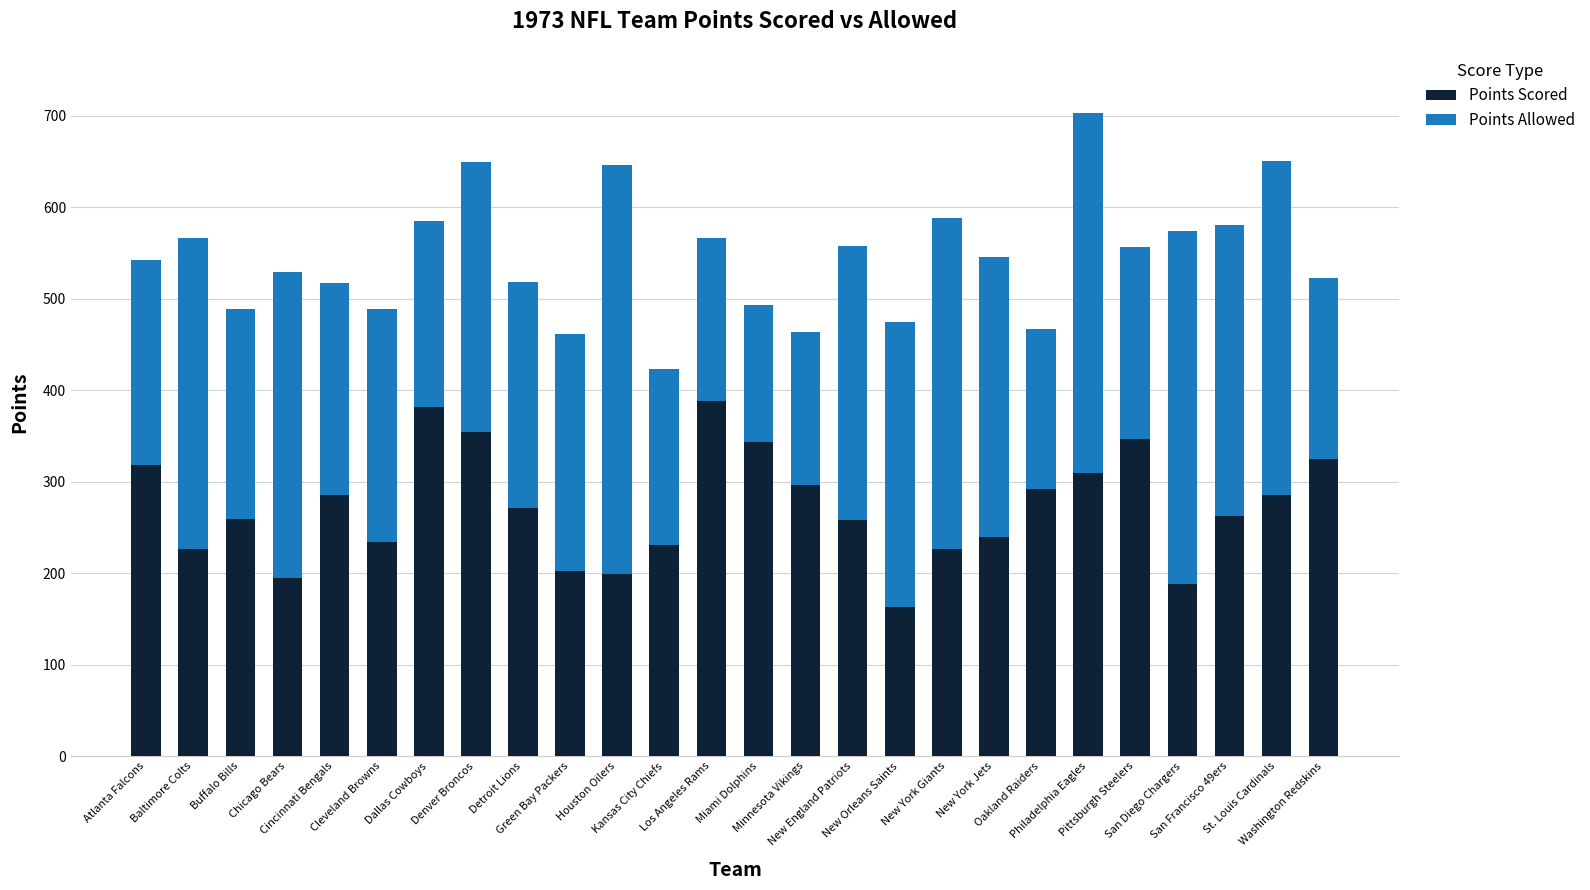

What is the maximum value for Points Scored?

388